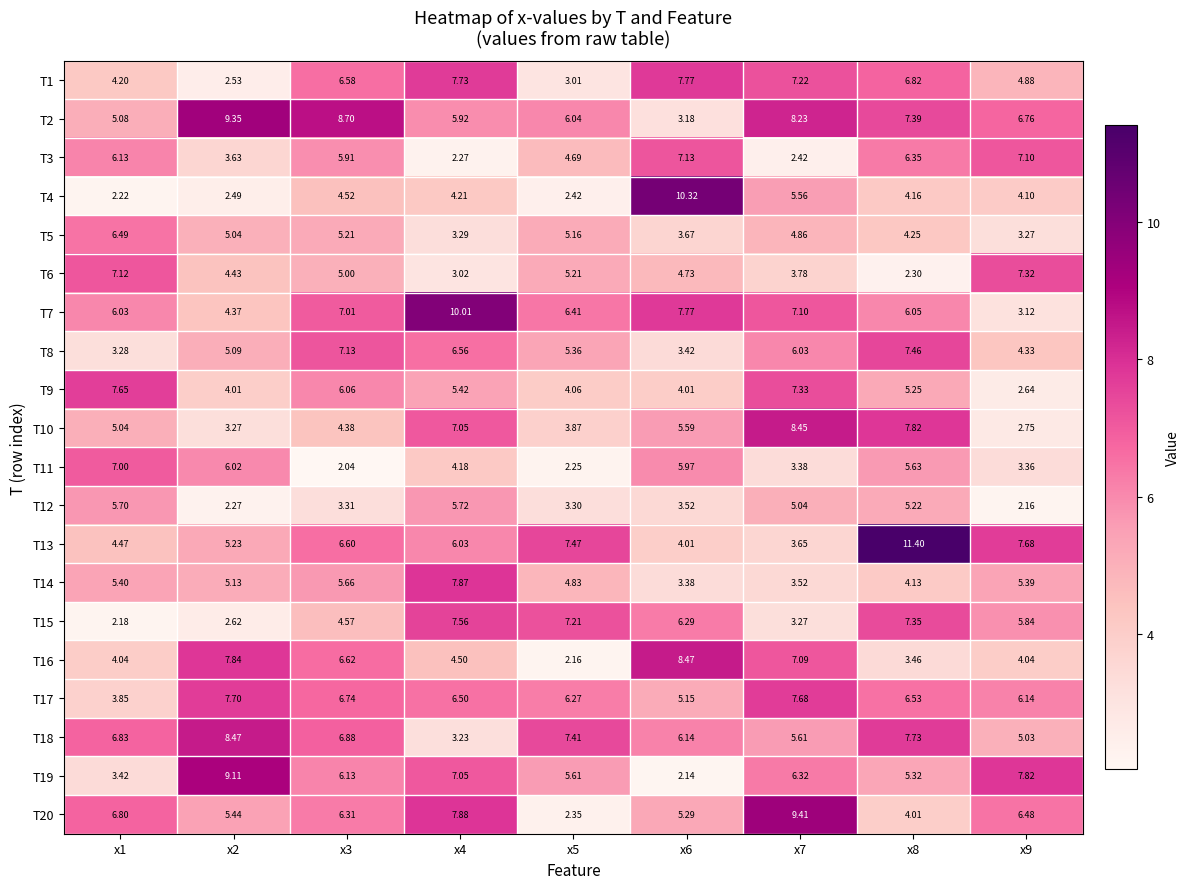

At how many categories does at least one series exceed 8?

6